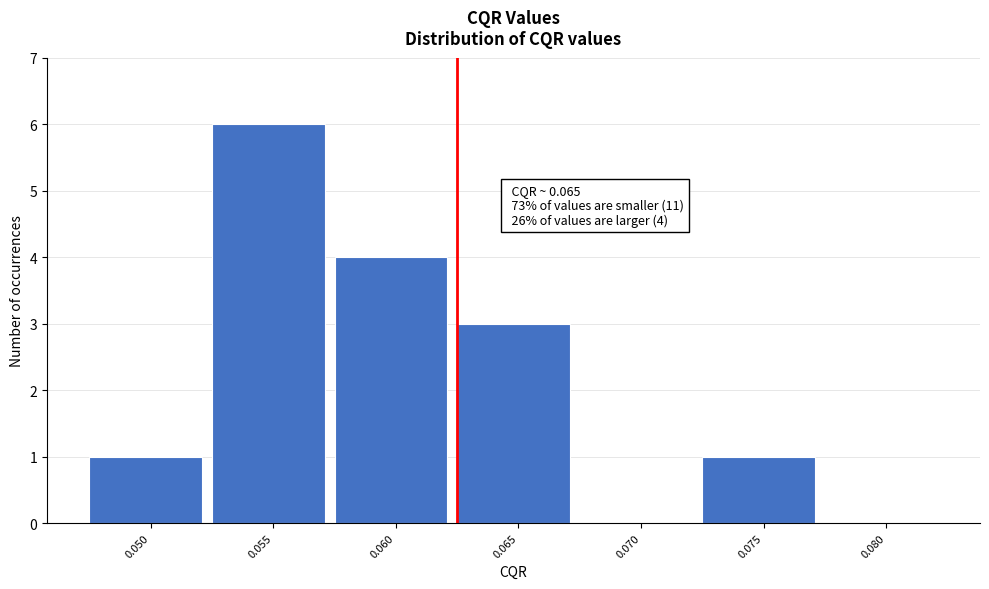

Reading left to right, list all the values displayed in this chart.

0.050=1	0.055=6	0.060=4	0.065=3	0.070=0	0.075=1	0.080=0